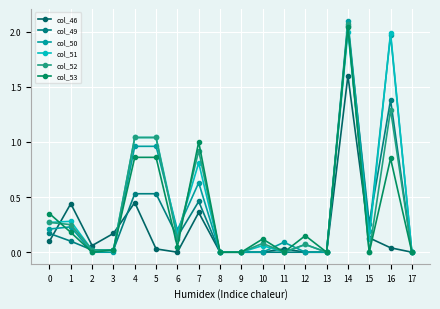

Which series has the largest range (max minus min)?

col_50